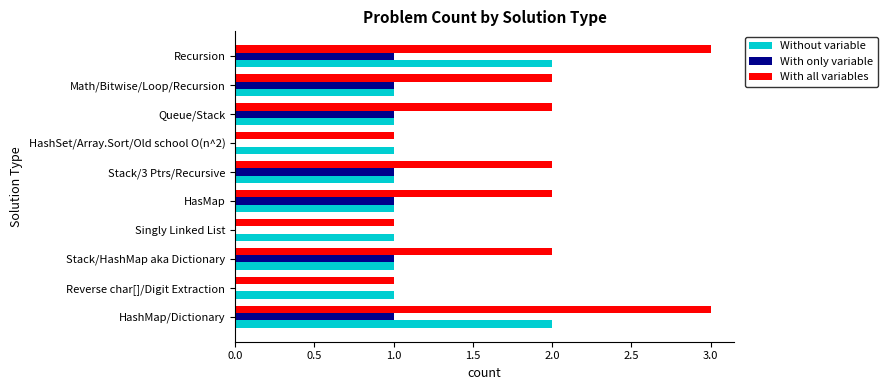

Is it true that Without variable equals 2 at Stack/HashMap aka Dictionary?

False